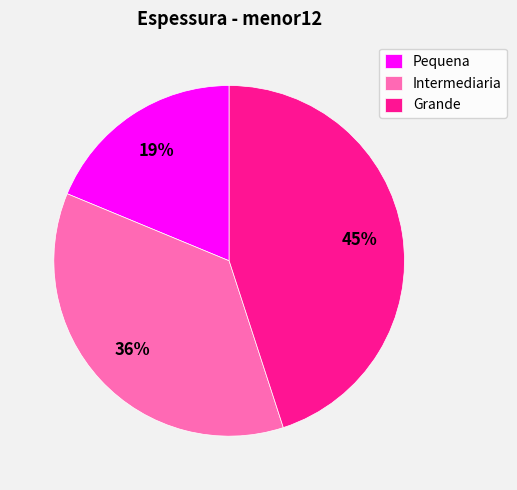

What is the largest slice in the pie chart?

Grande